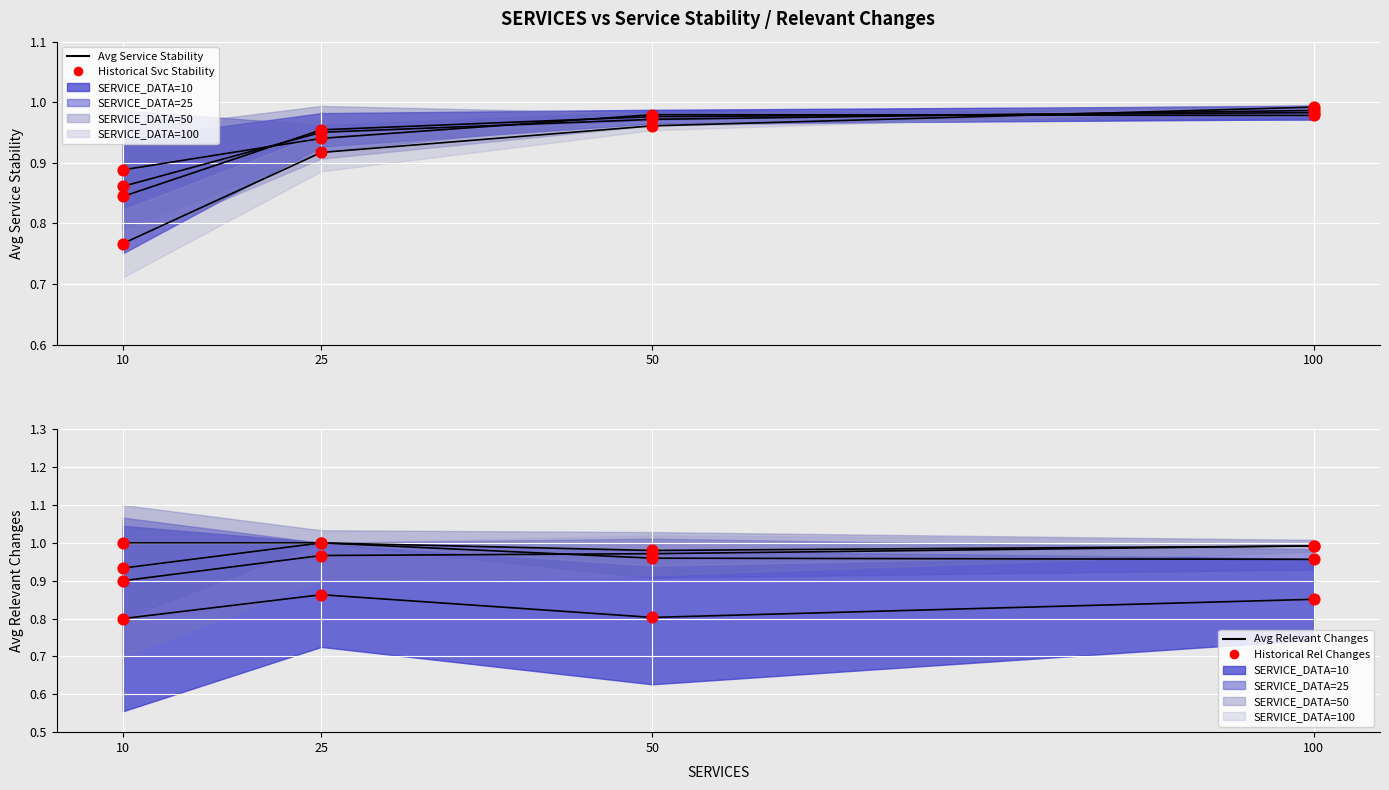

Which series contains the lowest Y value?

Avg Rel Changes (DATA=10)